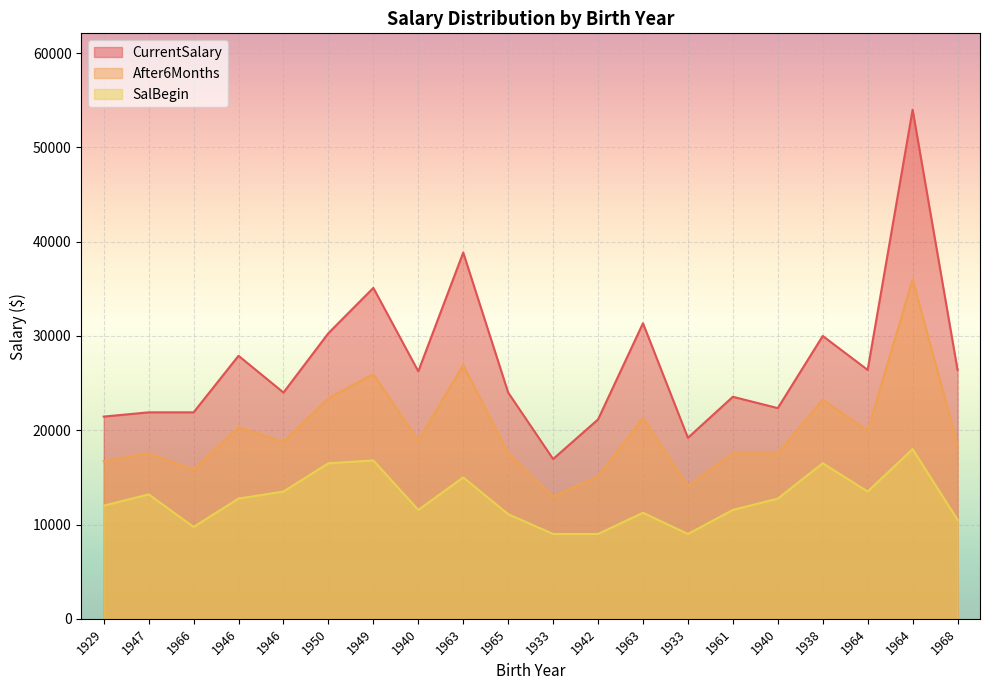

Rank the series at 1940 from lowest to highest value.

SalBegin, After6Months, CurrentSalary